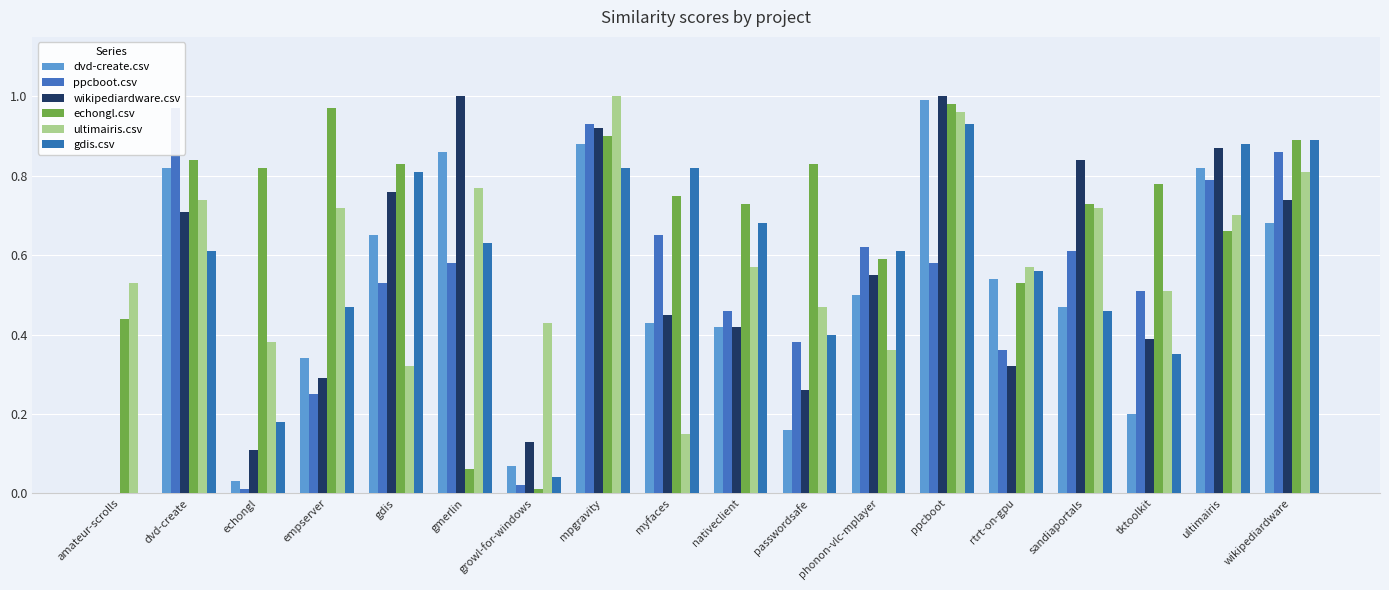

What is the difference between the maximum and minimum values in the echongl.csv series?

1.0